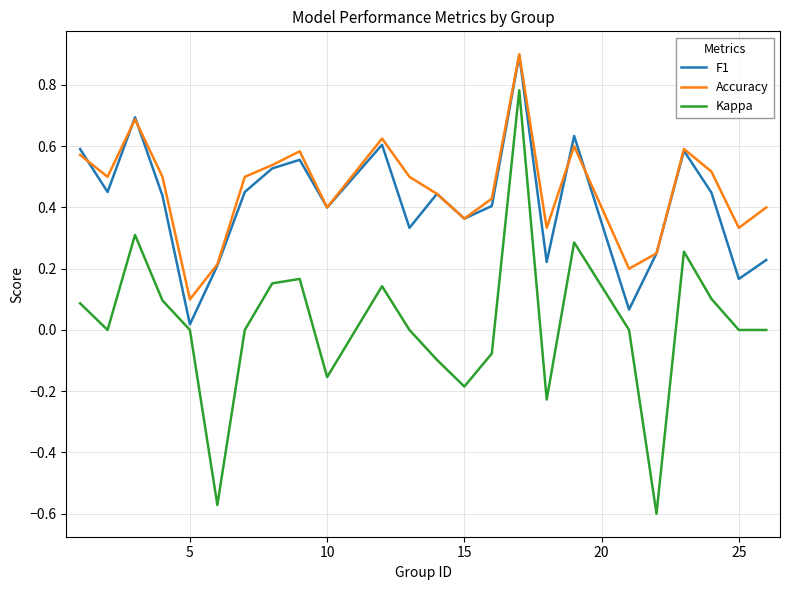

Which series has the largest range (max minus min)?

Kappa